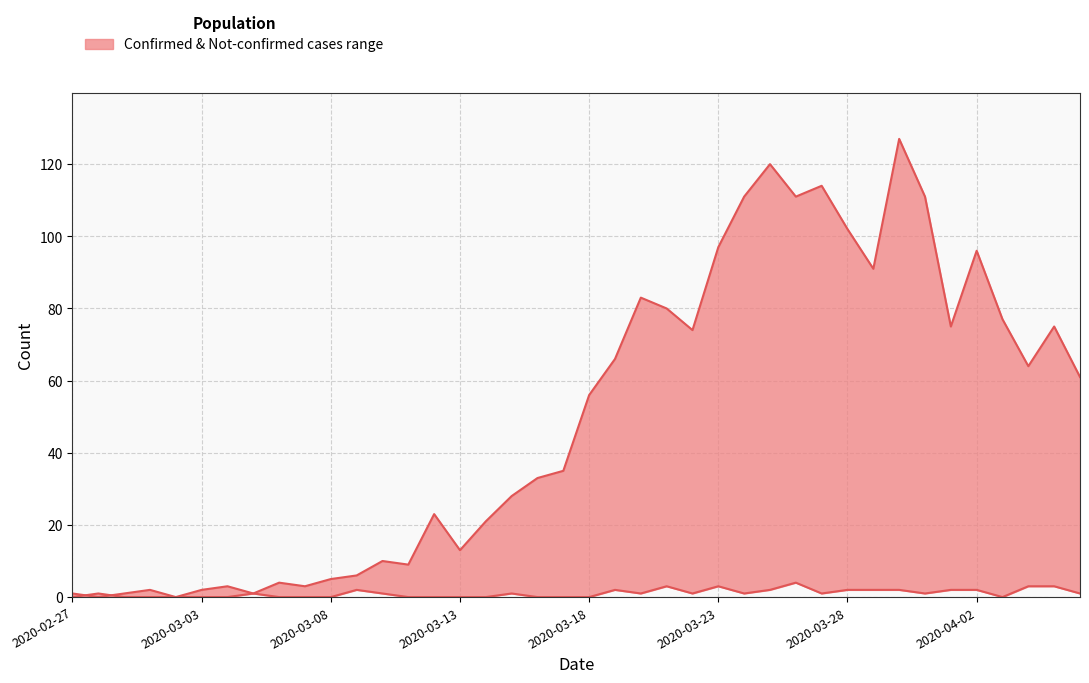

At how many categories does at least one series exceed 6?

28